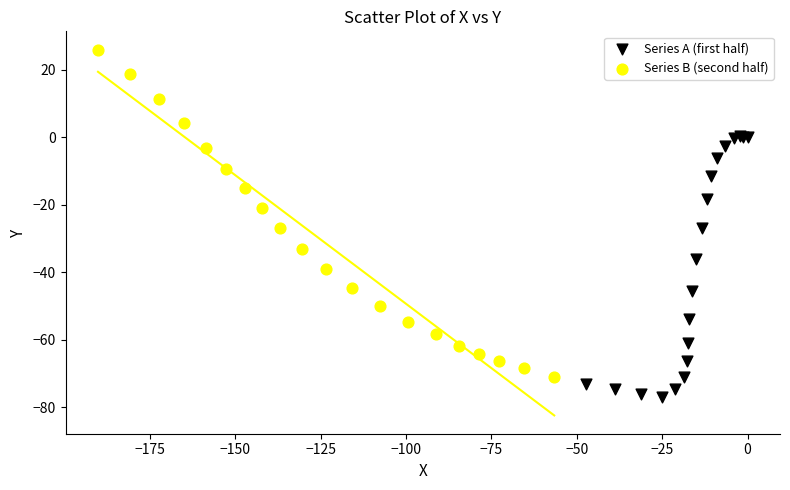

Which series contains the lowest Y value?

Series A (first half)